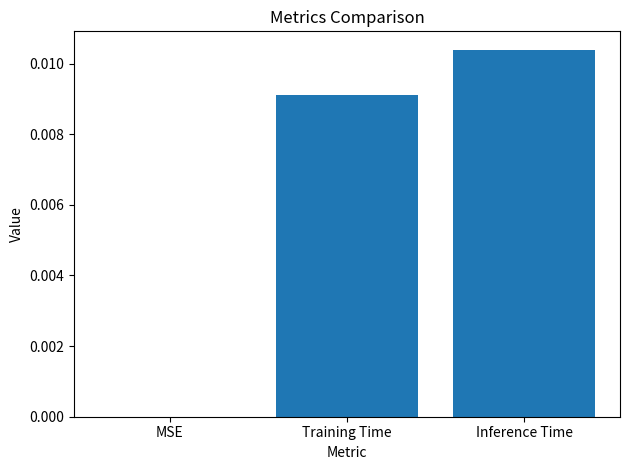

Which category has the highest value across all series?

Inference Time